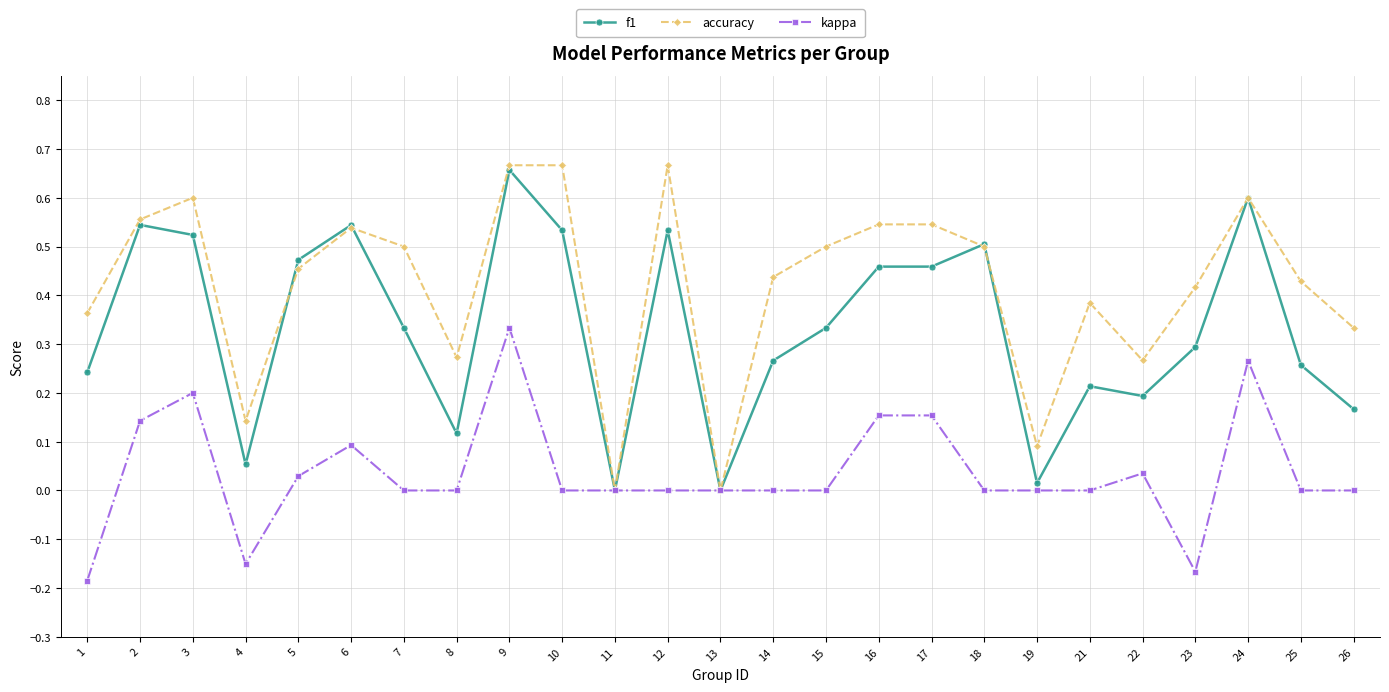

Between which two adjacent categories do f1 and accuracy first intersect?

4 and 5